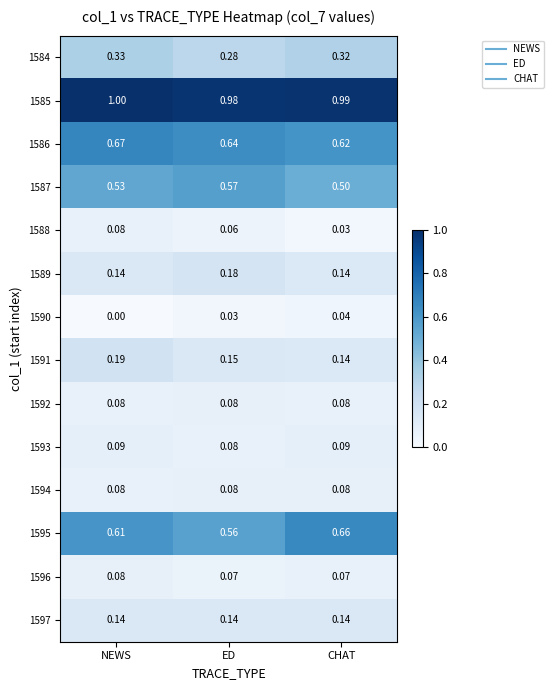

Which category has the highest value across all series?

NEWS